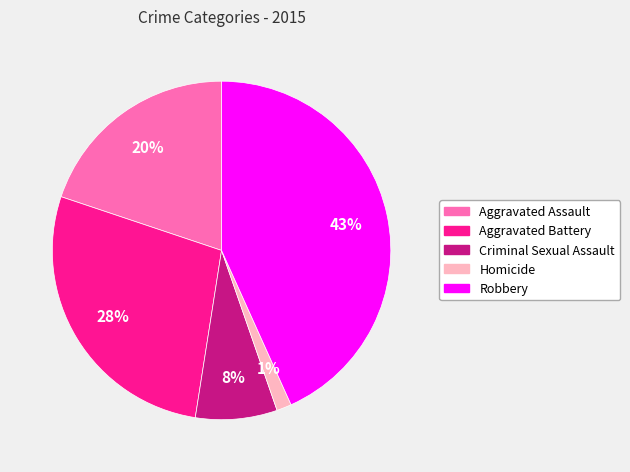

Between Criminal Sexual Assault and Aggravated Assault, which is larger?

Aggravated Assault